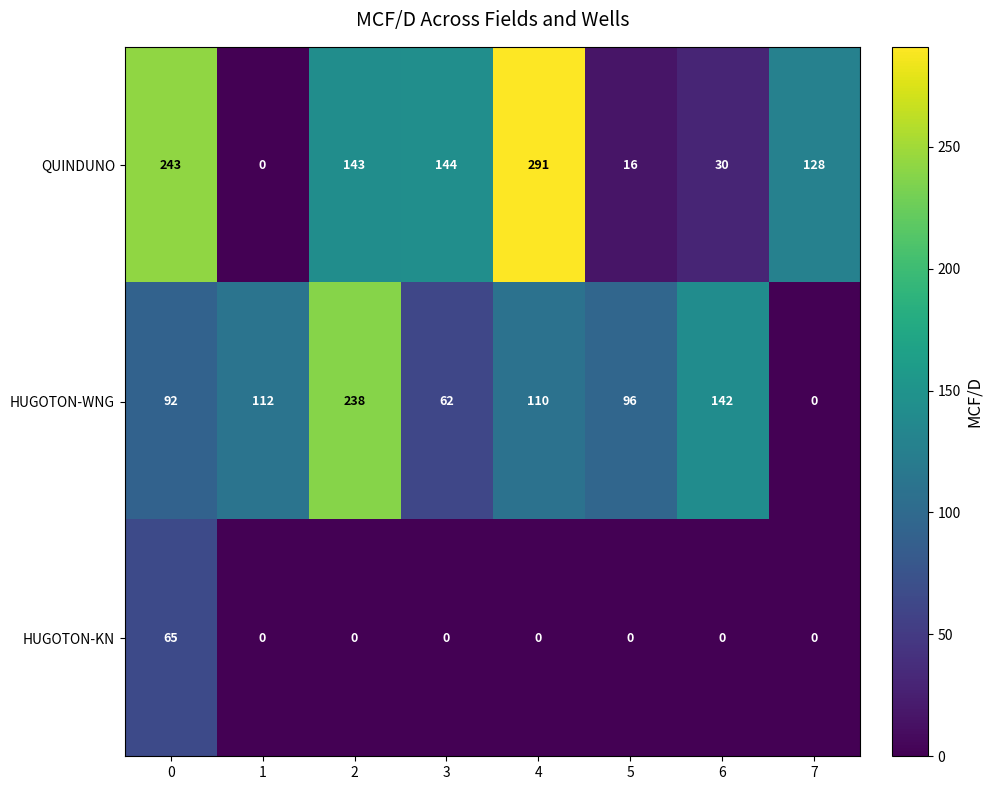

Reading right to left, extract all data points from this chart.

QUINDUNO: 7=128	6=30	5=16	4=291	3=144	2=143	1=0	0=243
HUGOTON-WNG: 7=0	6=142	5=96	4=110	3=62	2=238	1=112	0=92
HUGOTON-KN: 7=0	6=0	5=0	4=0	3=0	2=0	1=0	0=65